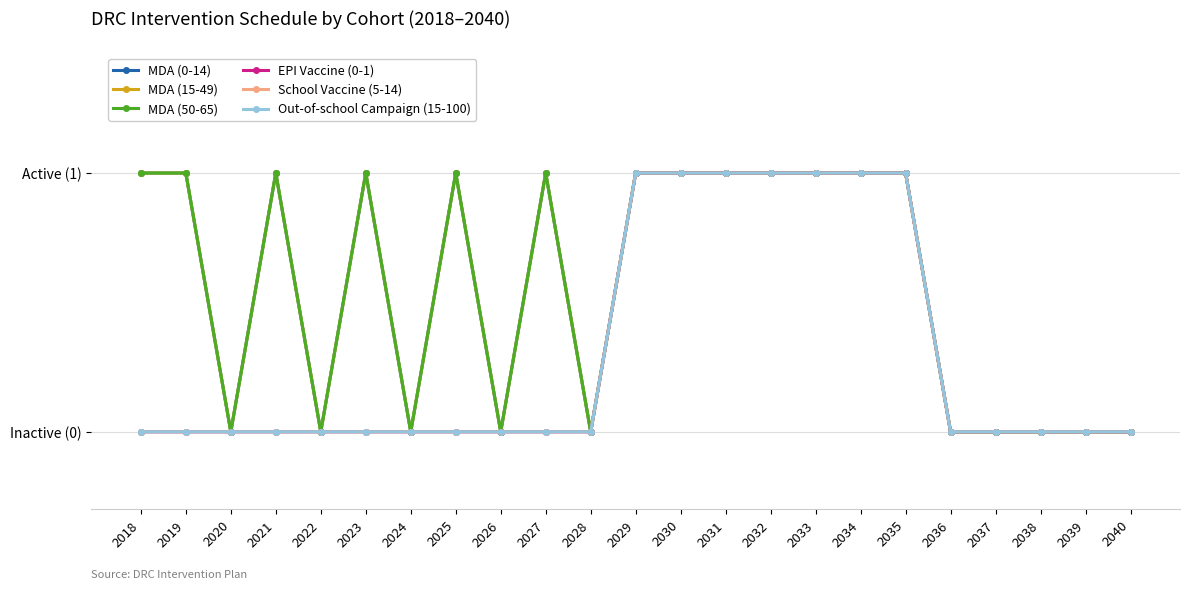

Does the chart have visible grid lines?

Yes